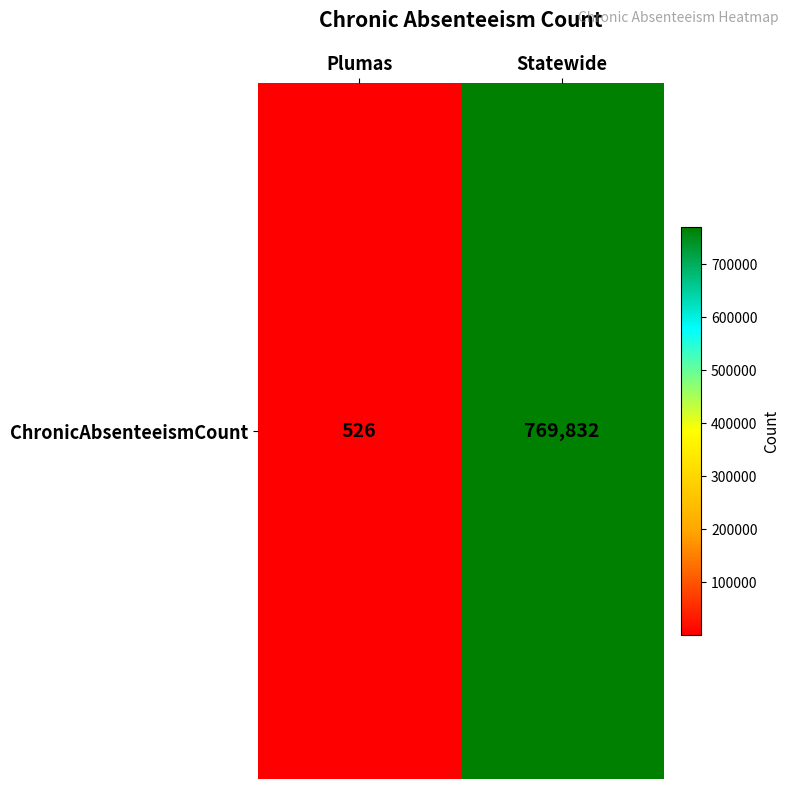

Rank the categories by value from lowest to highest.

Plumas, Statewide